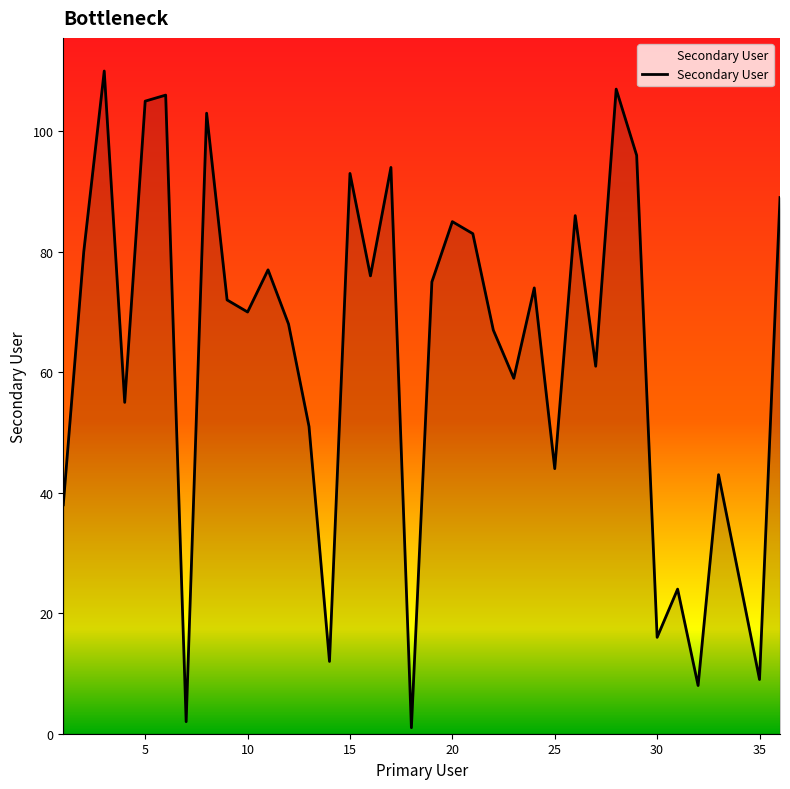

Reading left to right, list all the values displayed in this chart.

38	80	110	55	105	106	2	103	72	70	77	68	51	12	93	76	94	1	75	85	83	67	59	74	44	86	61	107	96	16	24	8	43	26	9	89